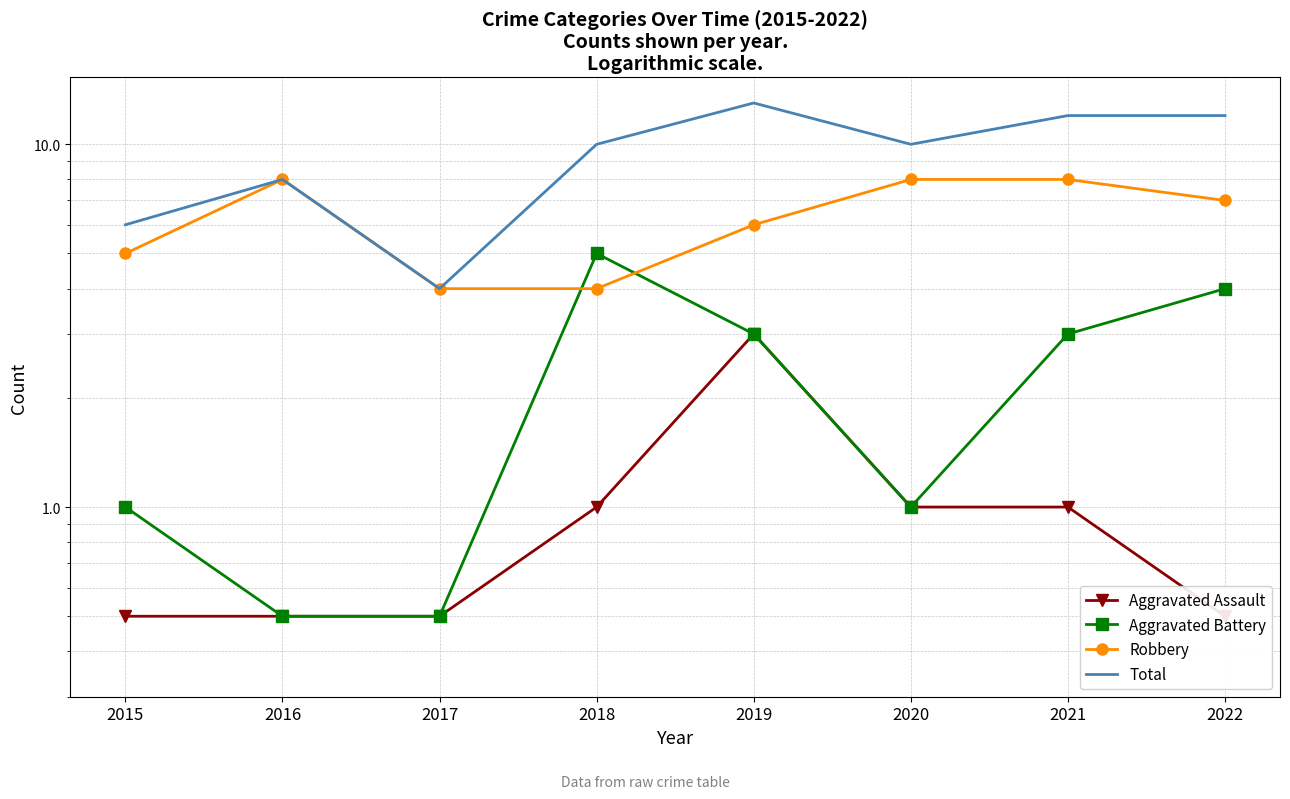

True or false: Aggravated Battery has a value of 0.9 at 2022.

False